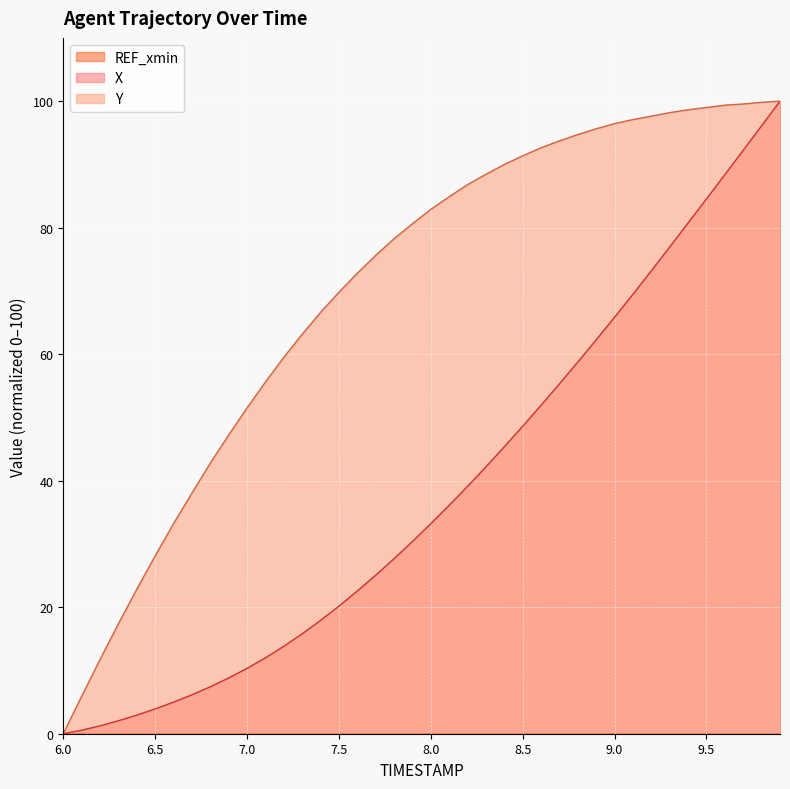

True or false: Y has a value of 0.0 at 6.0.

True